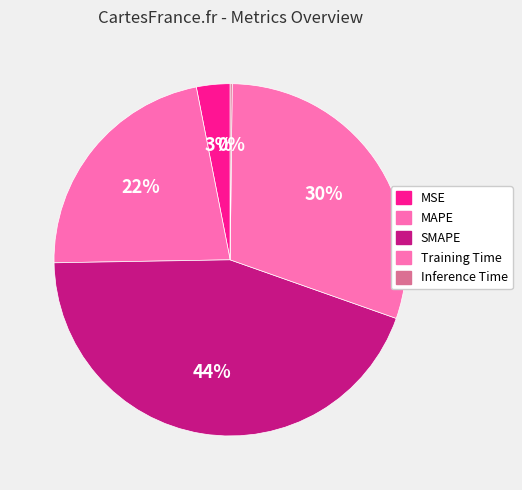

What is the change in value from MSE to Inference Time?

-0.1